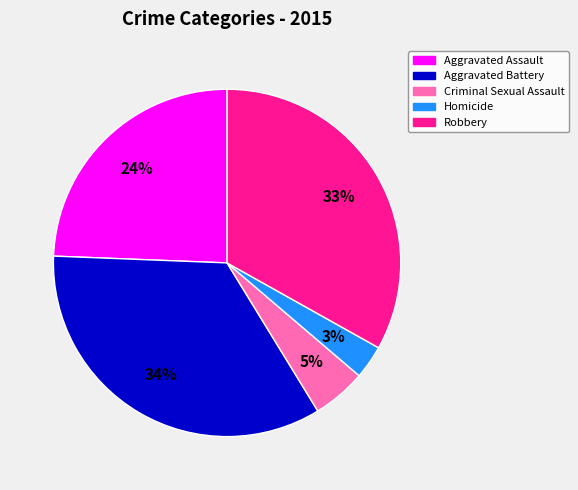

Count the number of slices in the pie.

5